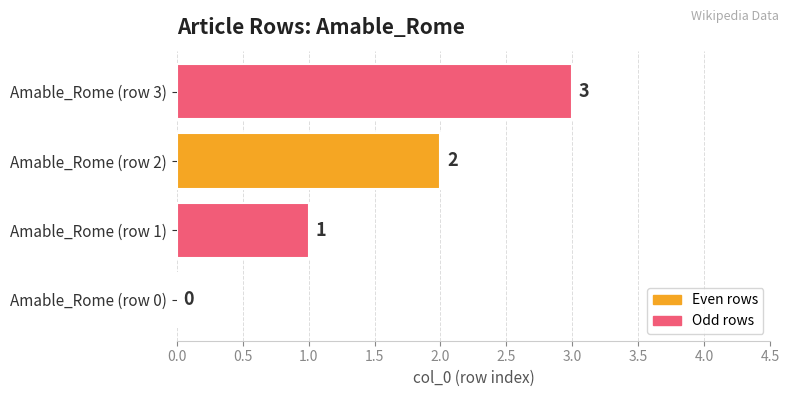

Which has a higher value, Amable_Rome (row 2) or Amable_Rome (row 0)?

Amable_Rome (row 2)